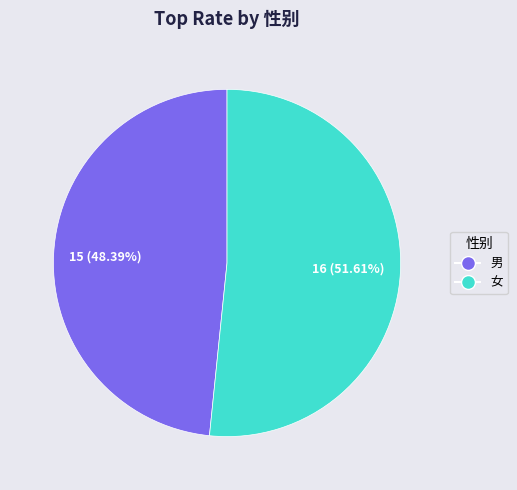

What percentage is NOT represented by 女?

48.4%